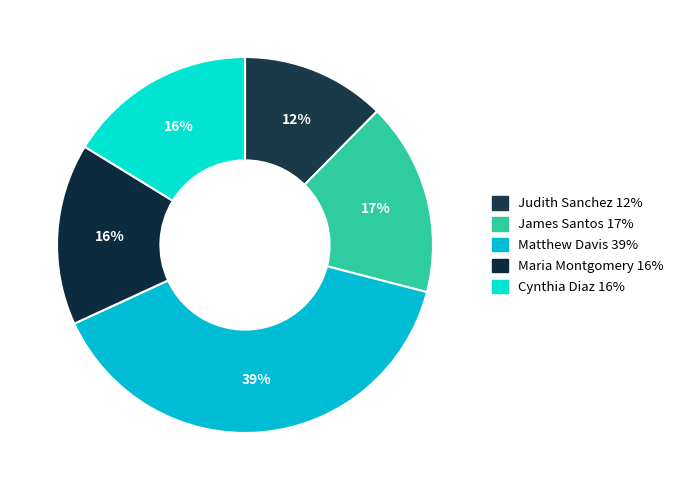

Between Maria Montgomery and Matthew Davis, which is larger?

Matthew Davis